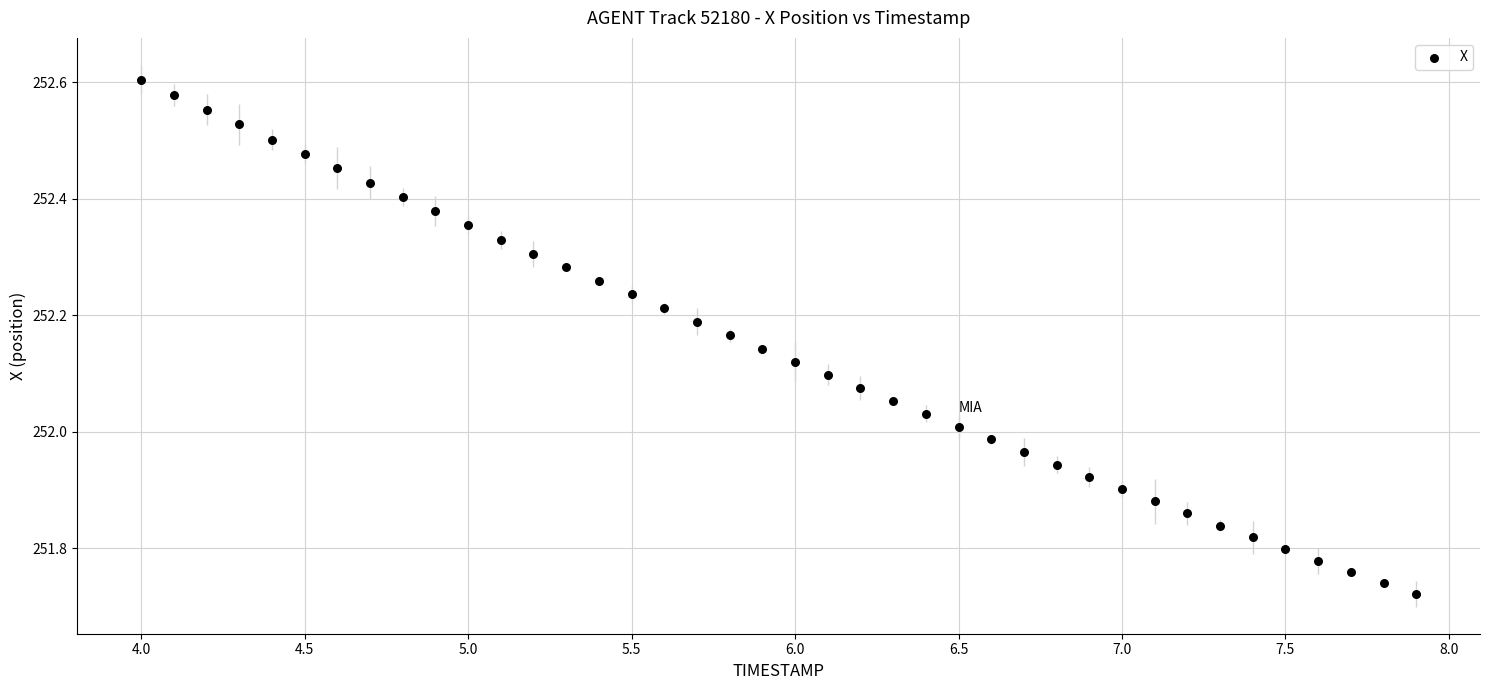

What is the range of X values (max minus min)?

3.9